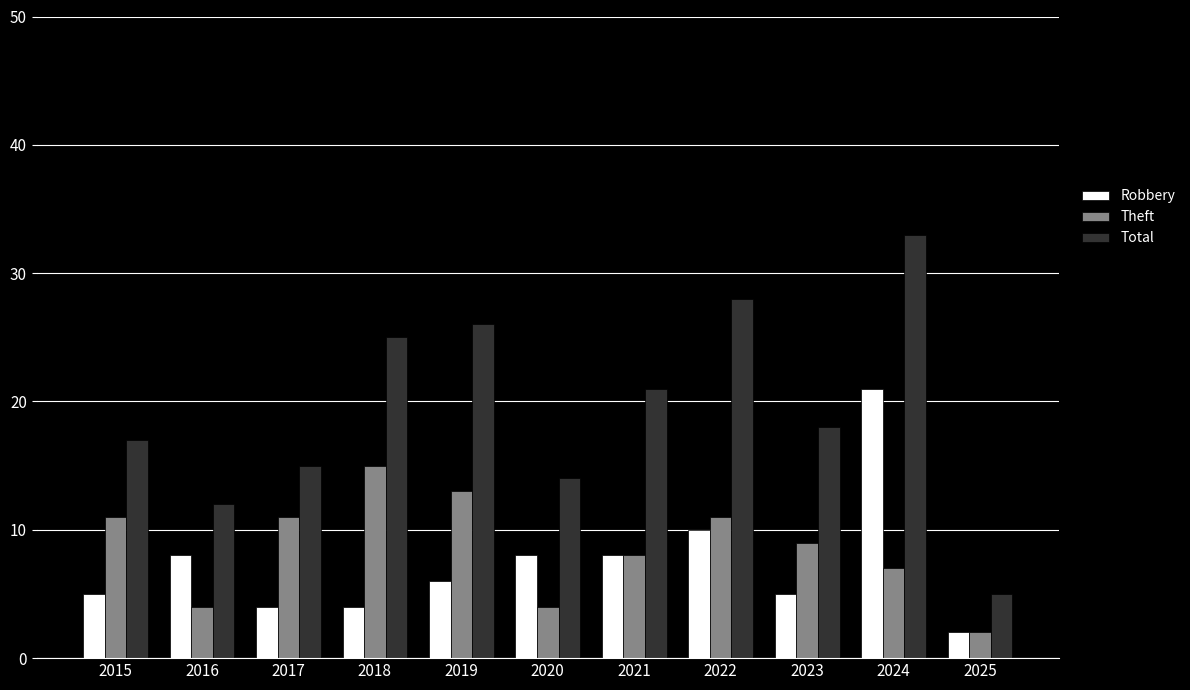

What value does the Total series have at 2016, to the nearest 10?

10